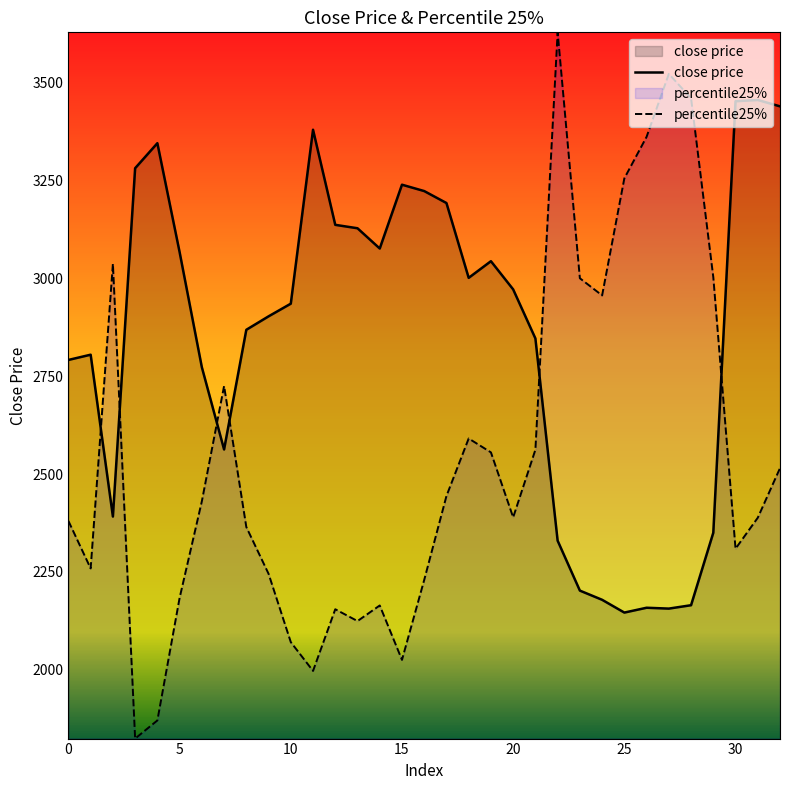

List the series in order of their overall mean, highest first.

close price, percentile25%